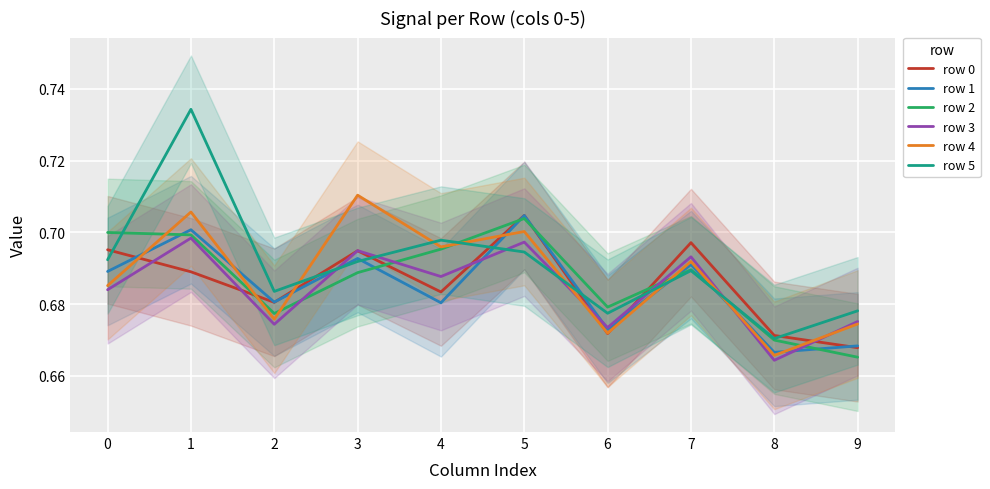

Count the number of categories in the chart.

10